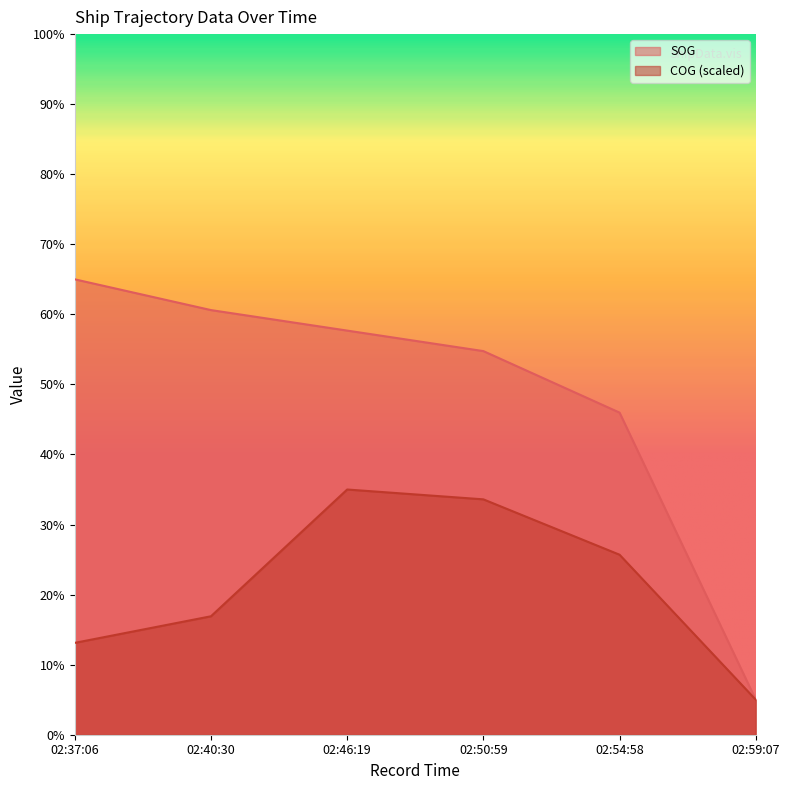

What is the label of the 5th point from the left?

02:54:58